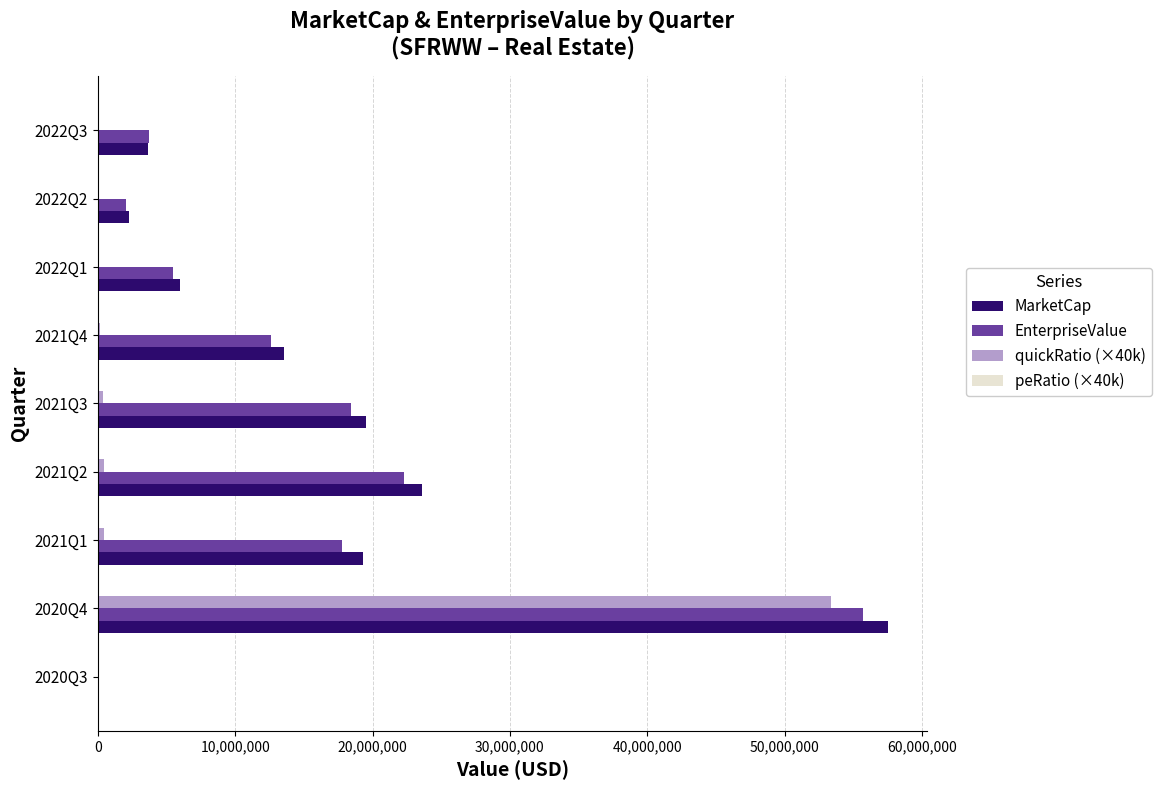

What is the highest value of the quickRatio (×40k) series?

53401777.0